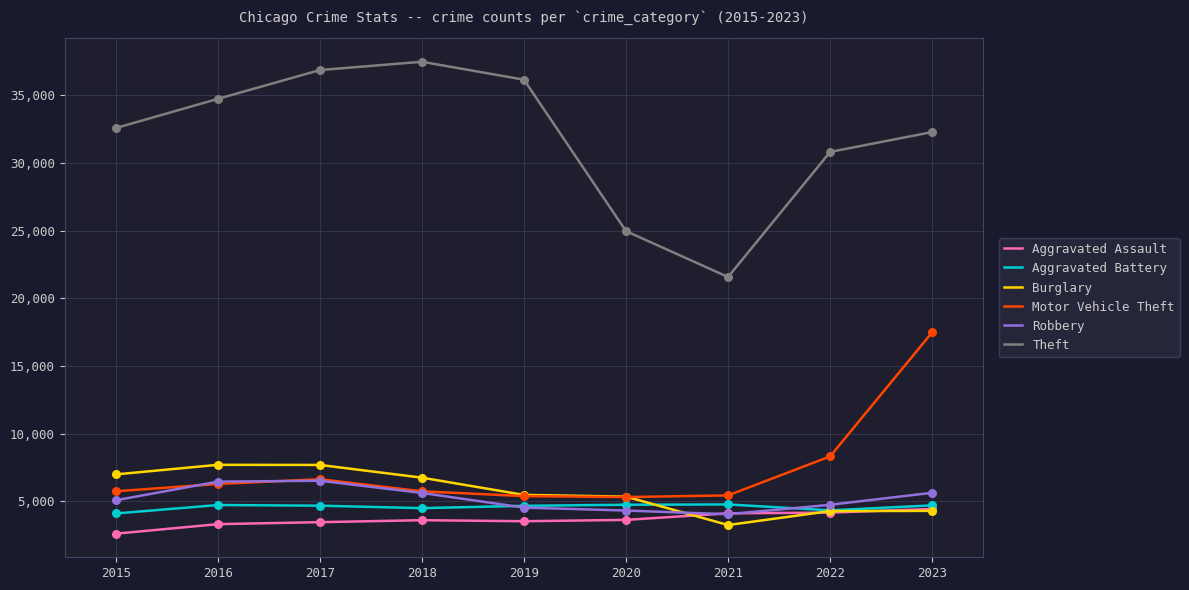

Which series has the largest total across all categories?

Theft